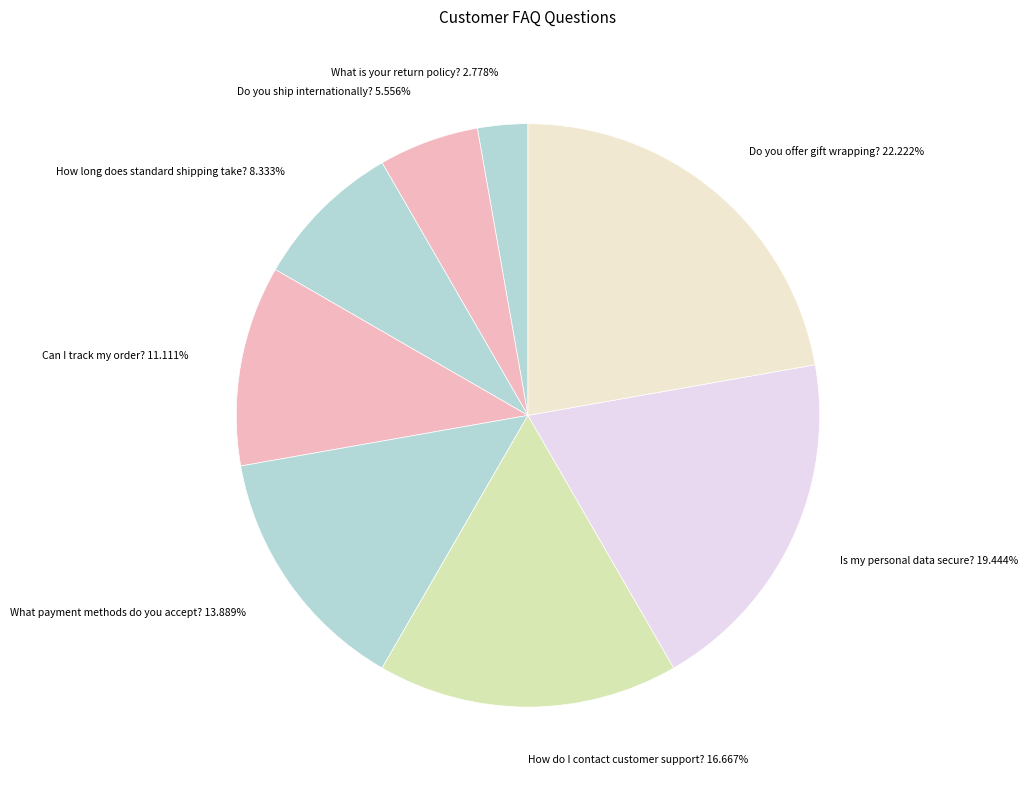

Does any single category account for the majority?

No